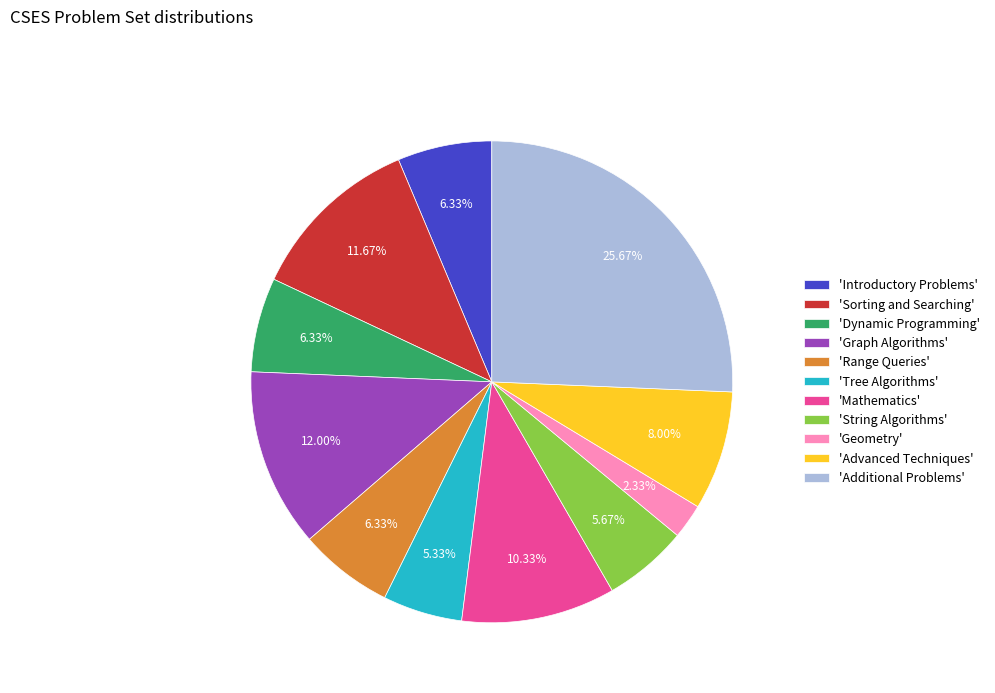

Which slice is the largest?

'Additional Problems'